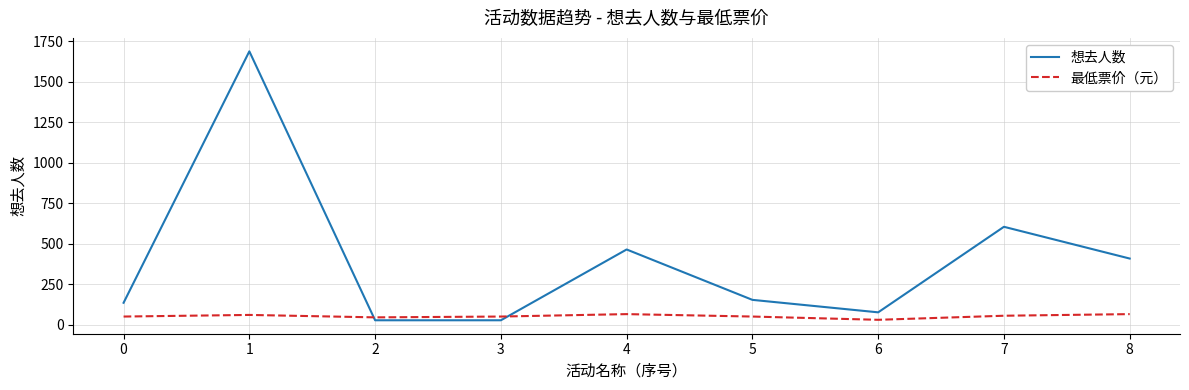

What is the maximum value shown in the chart?

1687.0